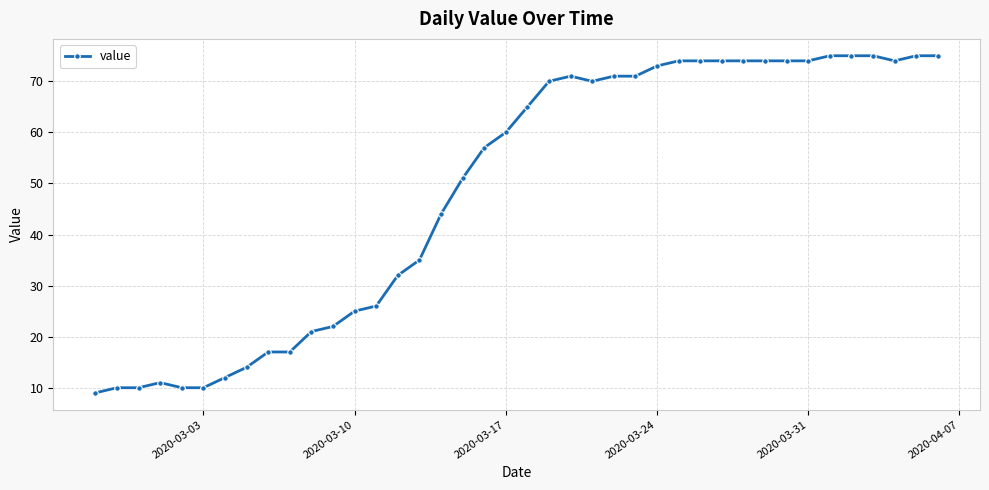

True or false: the data has more than 1 interior local peaks.

True